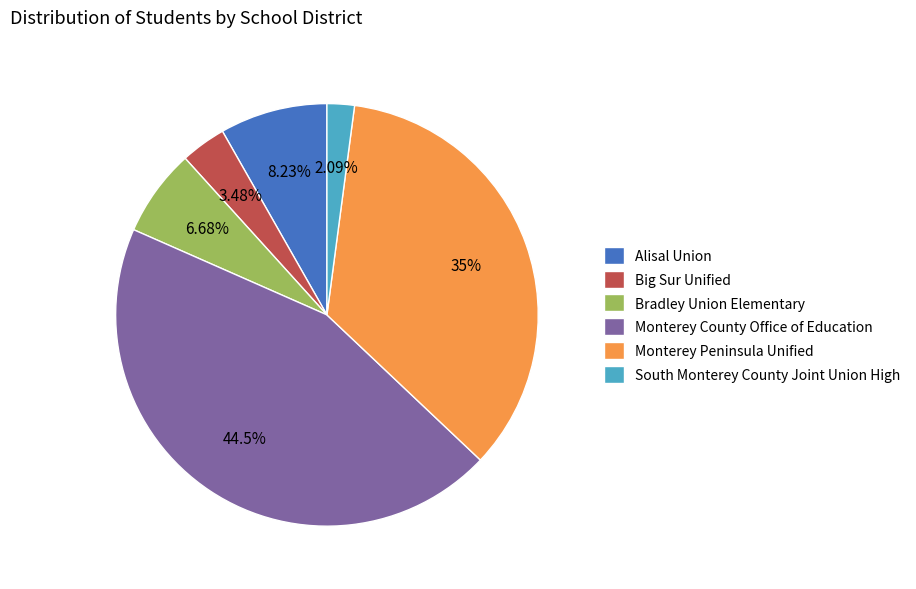

To the nearest percent, what portion does Alisal Union represent?

8%